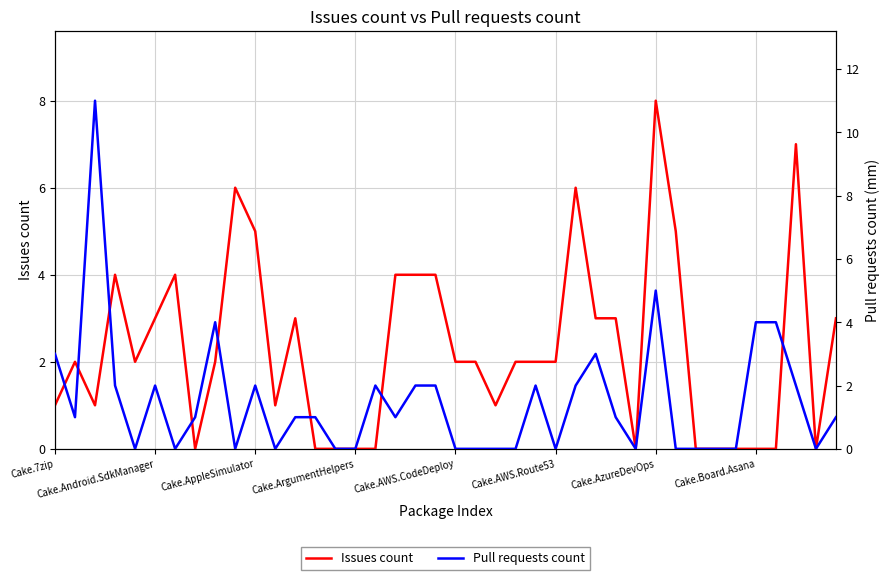

What is the highest value of the Issues count series?

8